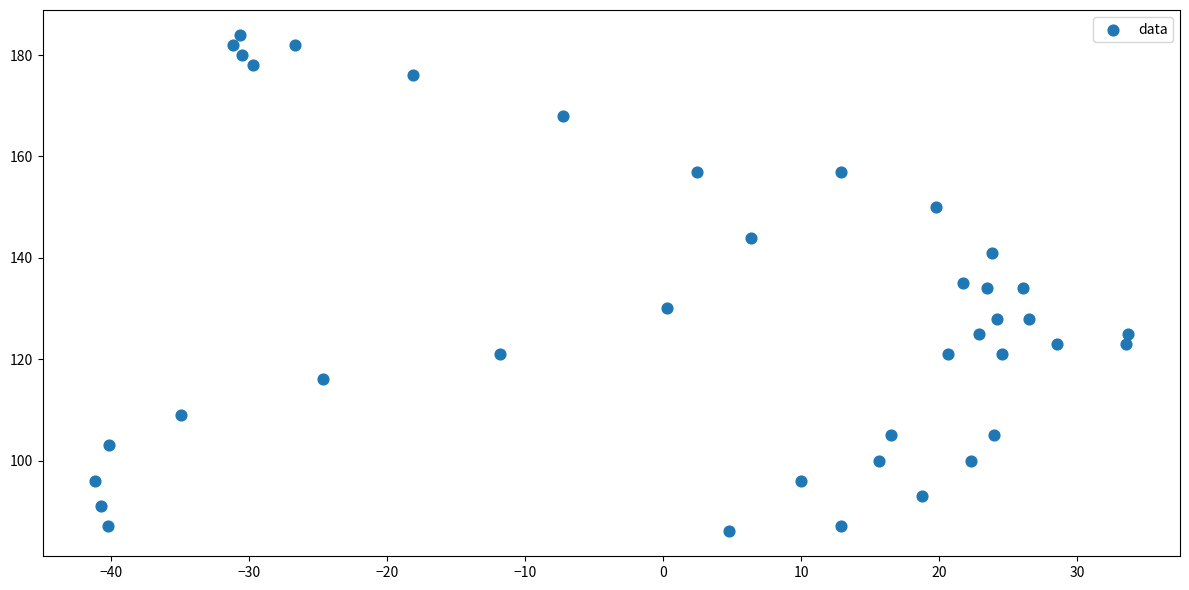

What is the range of Y values (max minus min)?

98